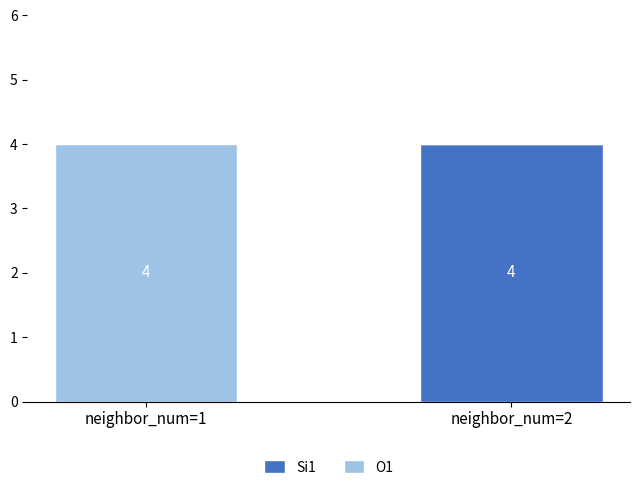

Reading left to right, list the values for the Si1 series.

neighbor_num=1=0	neighbor_num=2=4